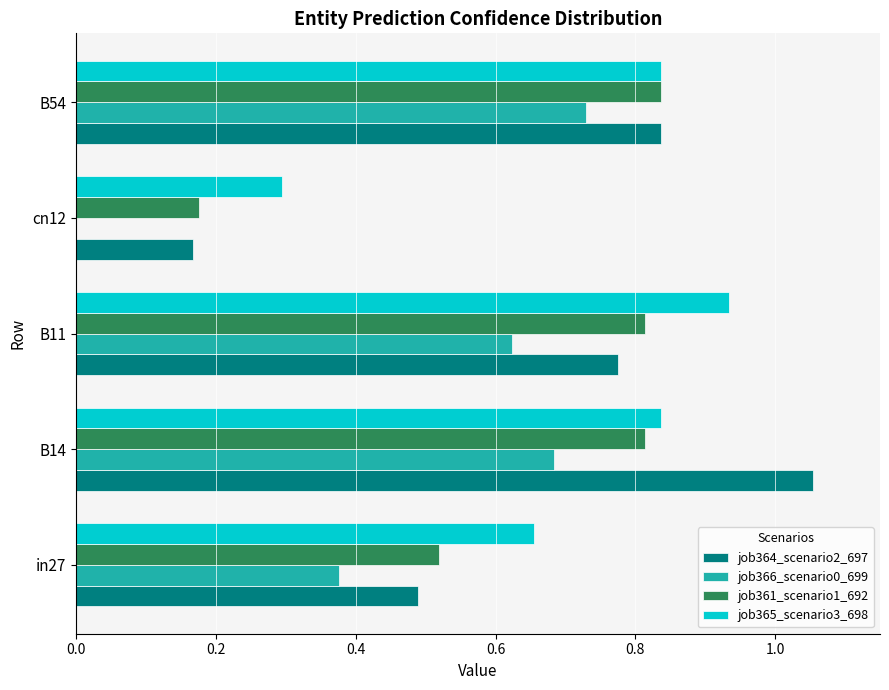

Count the number of categories in the chart.

5